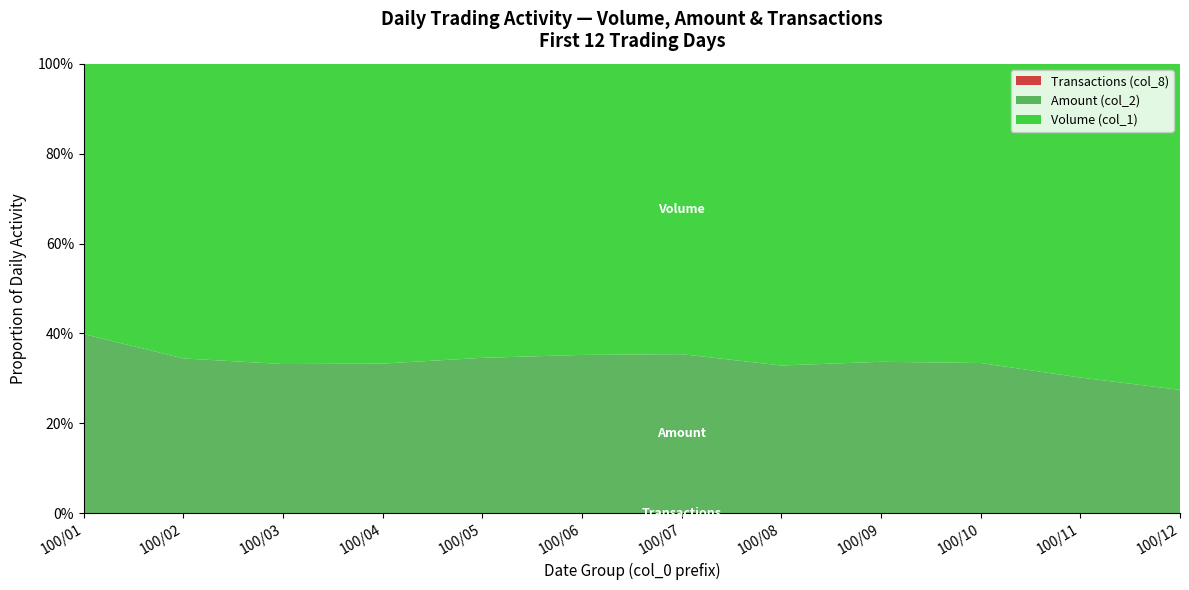

Reading right to left, extract all data points from this chart.

Volume (col_1): 190000	20000	95000	213000	434000	428000	309000	176000	55000	85000	161000	355000
Amount (col_2): 71900	8650	47700	108280	212570	234490	168070	93040	27450	42250	84600	235240
Transactions (col_8): 22	4	7	5	24	44	21	23	11	4	4	10